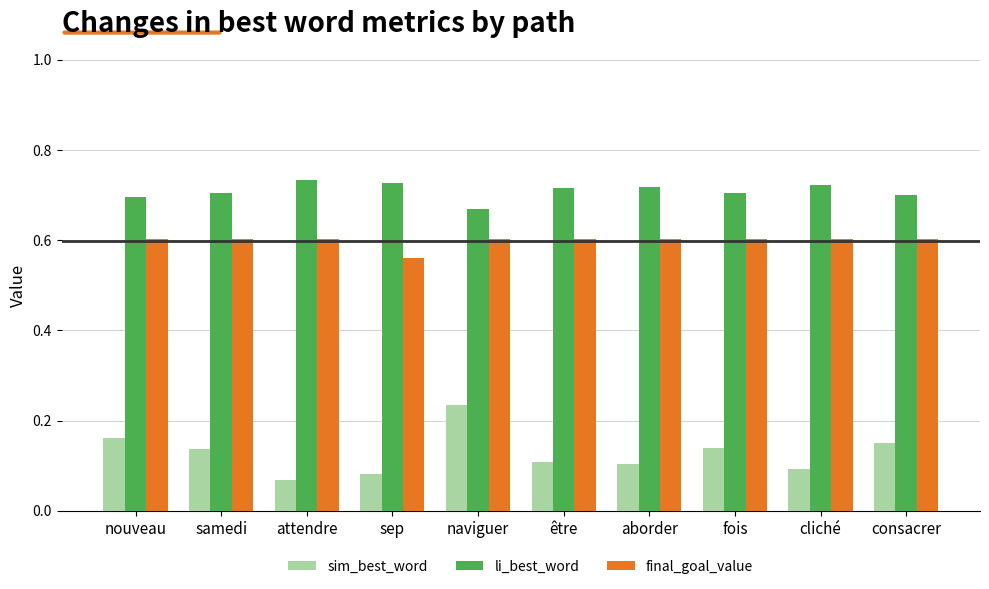

Count the li_best_word values in the range 0 to 1.

10